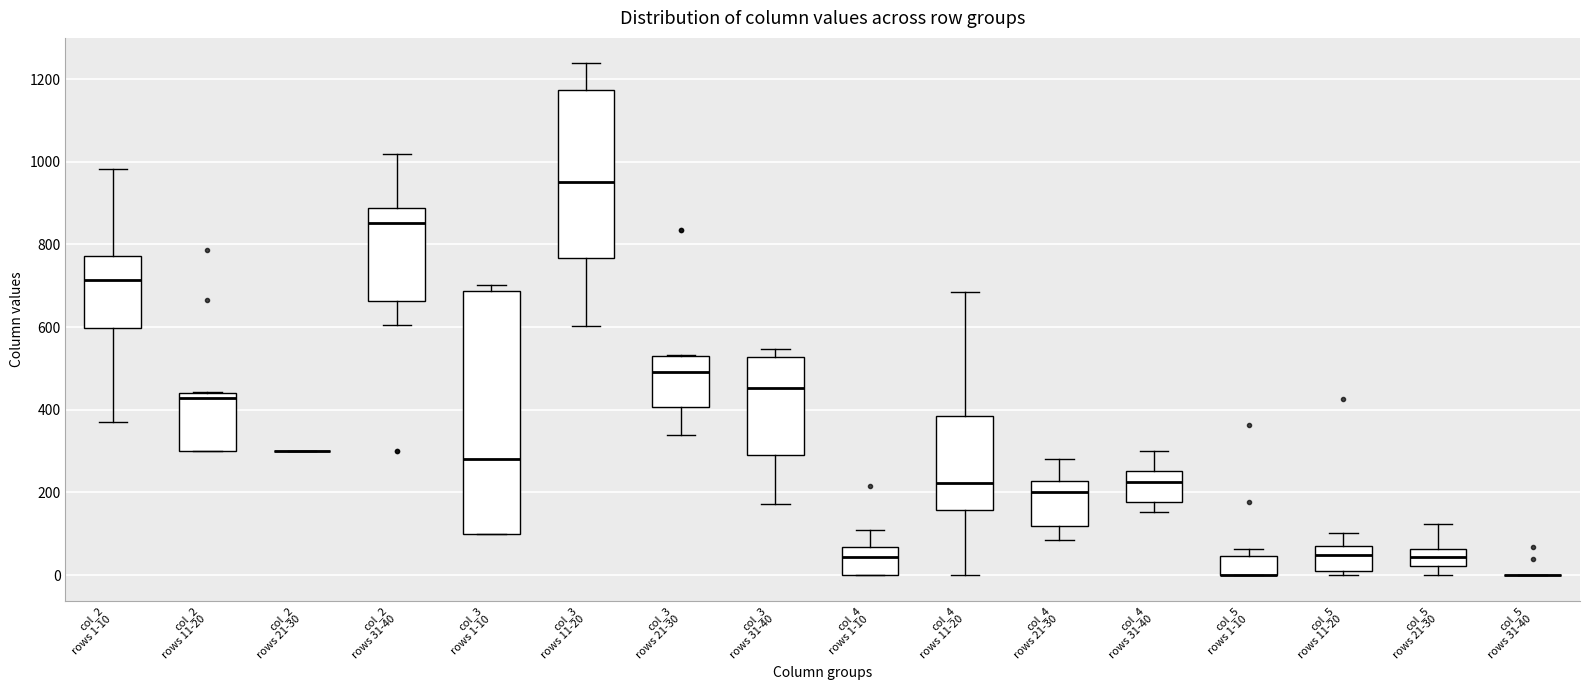

Where is the lower edge of the box for col_3 rows 1-10 on the y-axis? The values are not printed on the chart, so give them approximately, as read against the axis.

100